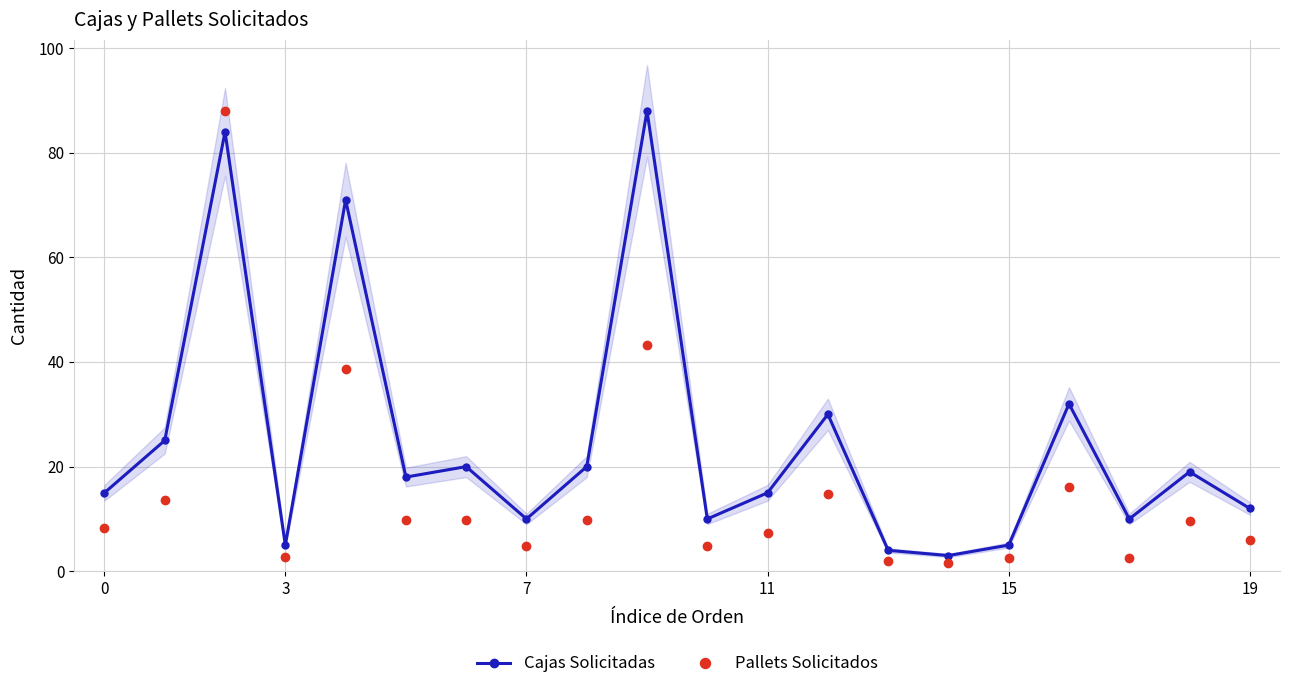

Where is the first local minimum for Pallets Solicitados?

3